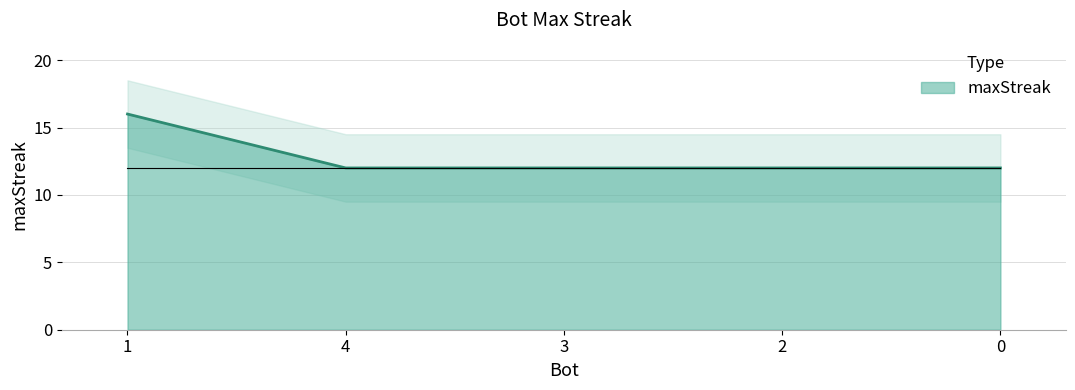

True or false: maxStreak has a value of 16 at 2.

False